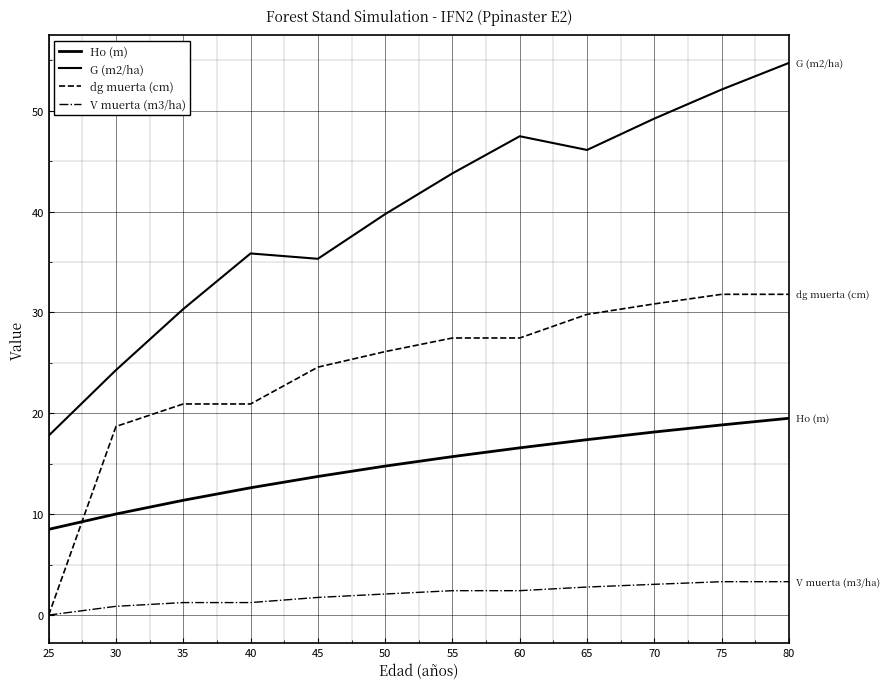

Does the chart have visible grid lines?

Yes